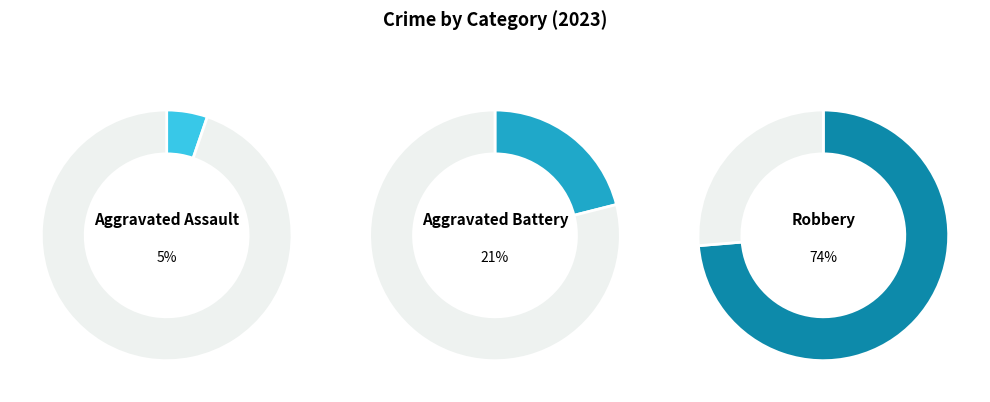

What is the largest slice in the pie chart?

Robbery